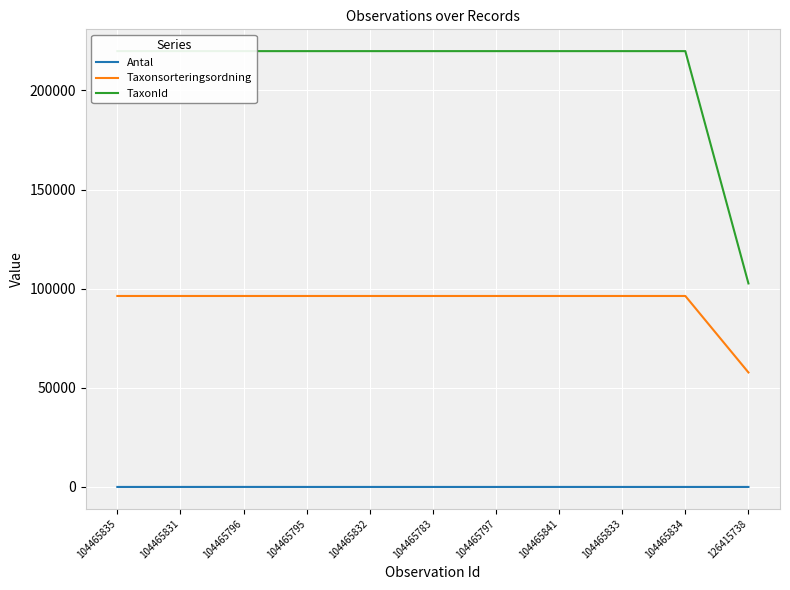

What is the label of the 5th point from the right?

104465797